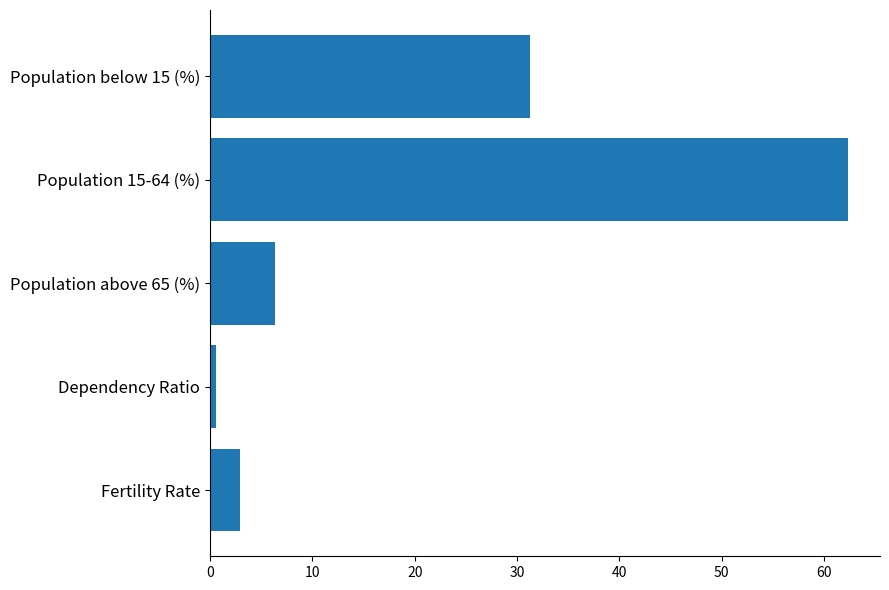

Read the value at Population above 65 (%).

6.4